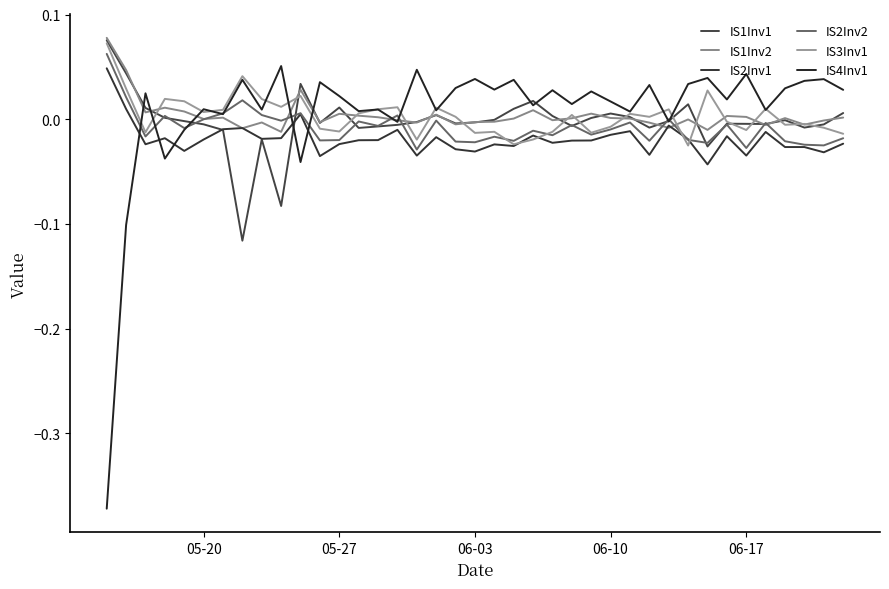

How many lines are shown in the chart?

6